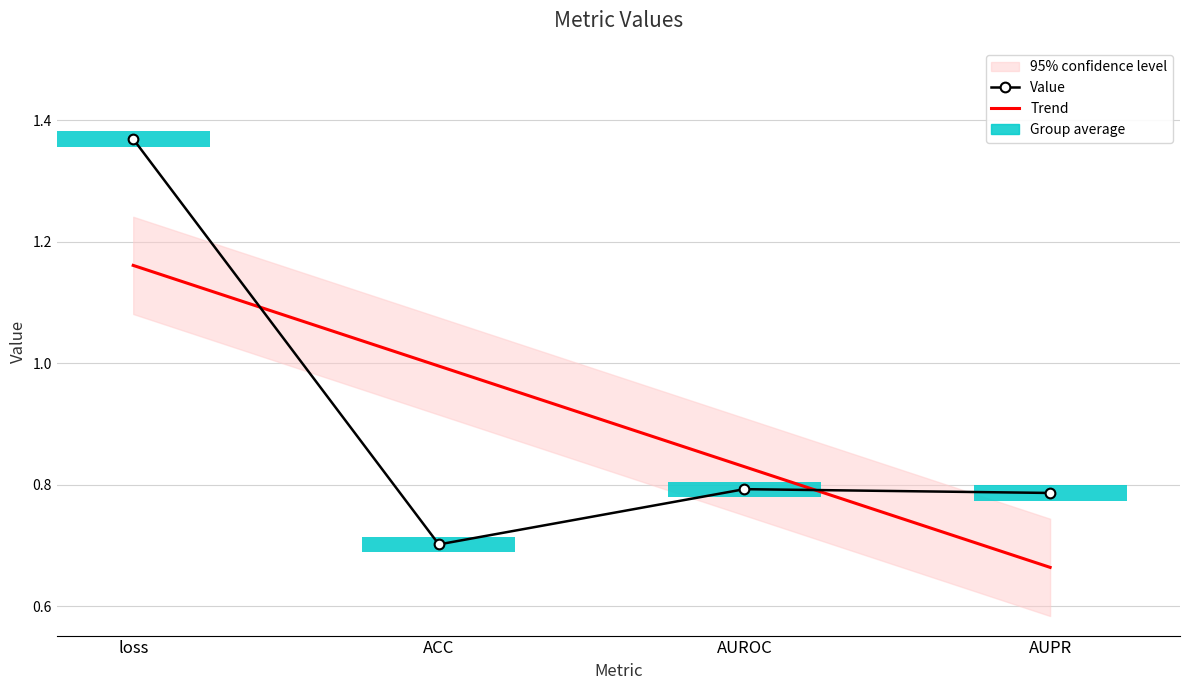

Between AUROC and loss, which is larger?

loss